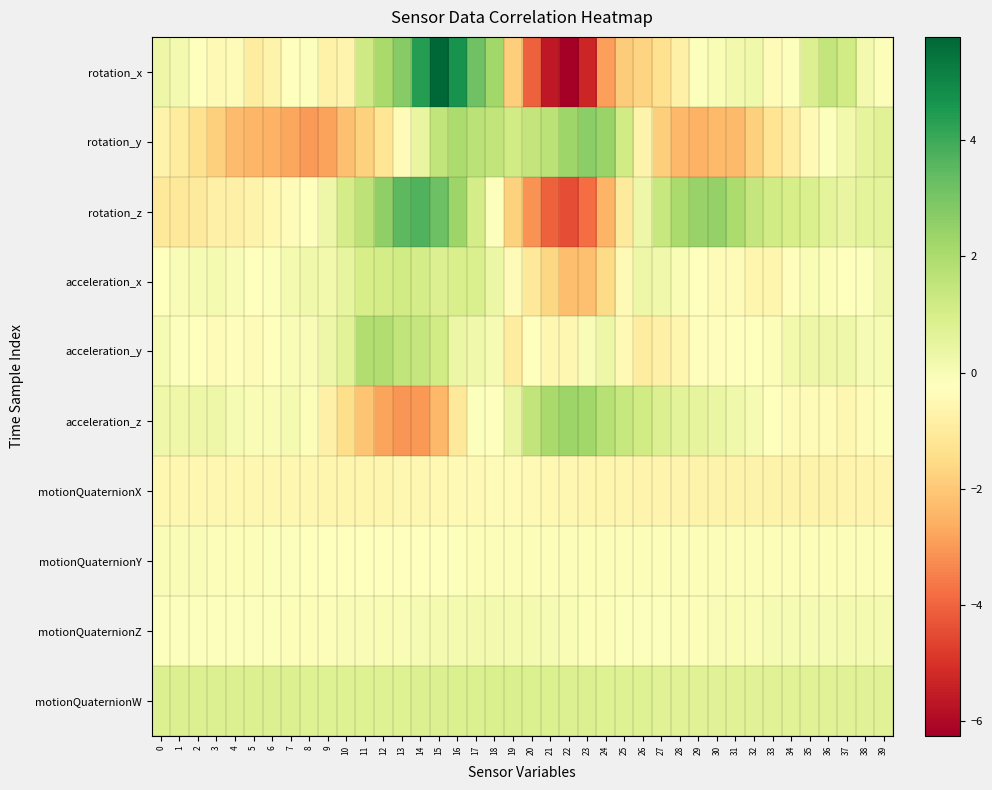

How many categories are shown in the chart?

40